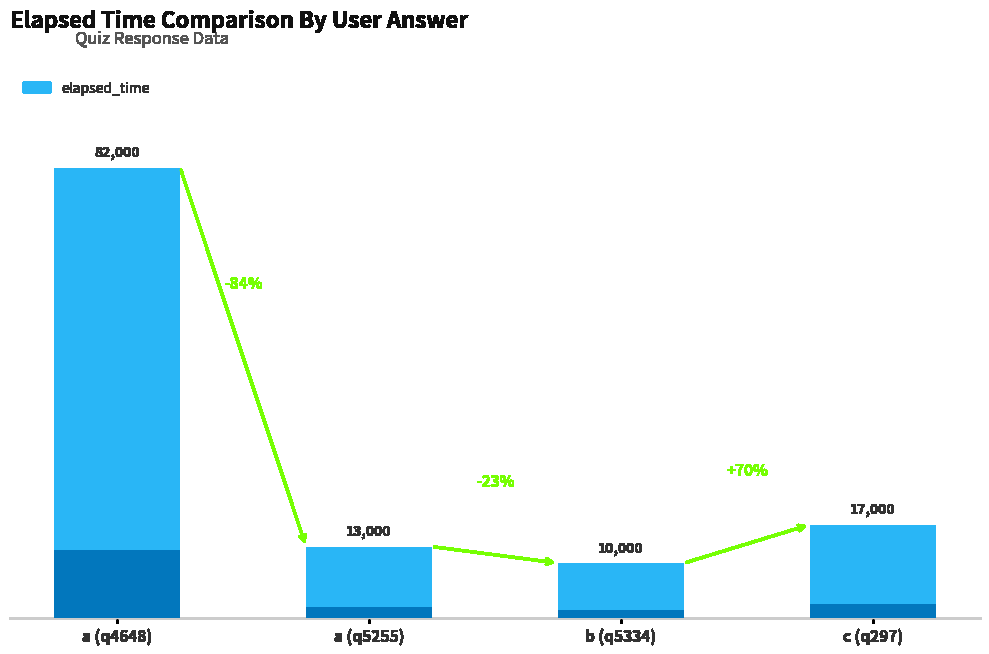

How many bars are there in total?

4